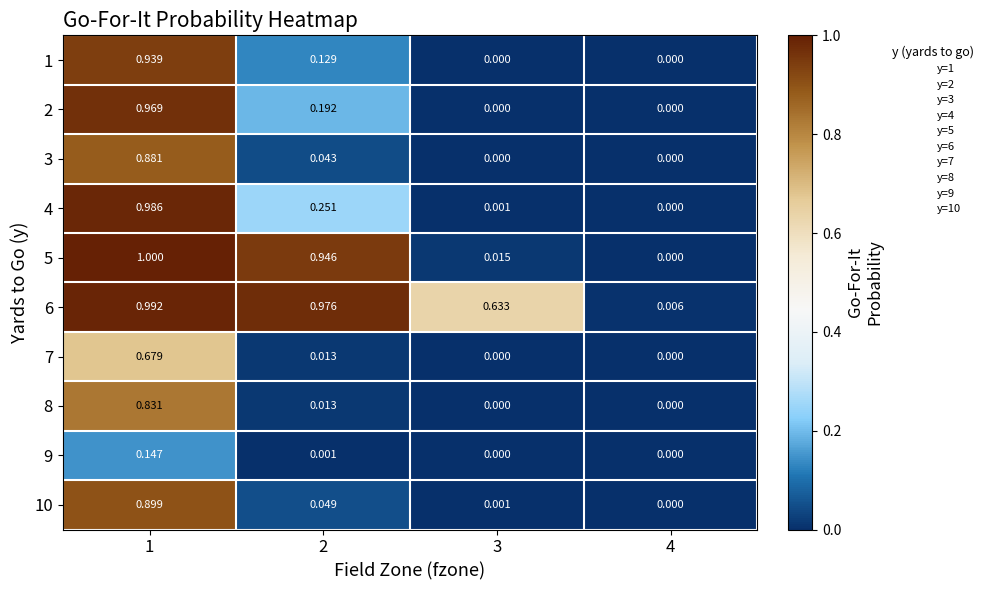

Is the value of 3 at 4 greater than the value of 9 at 1?

No